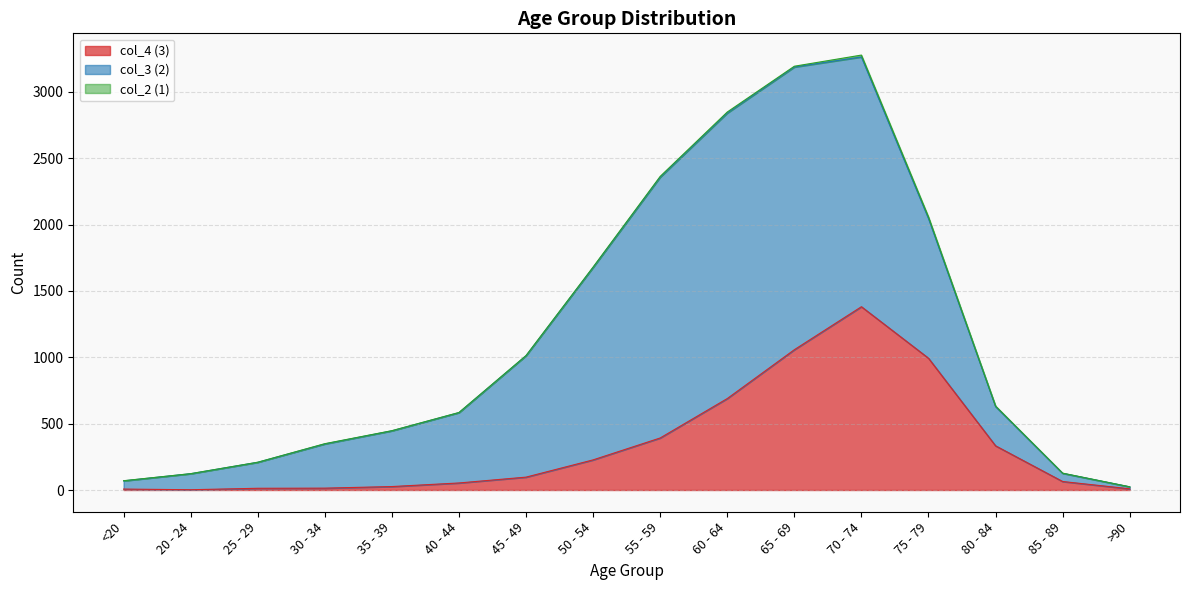

Reading left to right, what are all the values shown in this chart?

col_4 (3): <20=7	20 - 24=2	25 - 29=13	30 - 34=14	35 - 39=26	40 - 44=53	45 - 49=97	50 - 54=227	55 - 59=392	60 - 64=689	65 - 69=1057	70 - 74=1381	75 - 79=993	80 - 84=333	85 - 89=64	>90=9
col_3 (2): <20=62	20 - 24=121	25 - 29=196	30 - 34=333	35 - 39=420	40 - 44=530	45 - 49=915	50 - 54=1450	55 - 59=1965	60 - 64=2151	65 - 69=2130	70 - 74=1882	75 - 79=1053	80 - 84=296	85 - 89=62	>90=15
col_2 (1): <20=1	20 - 24=0	25 - 29=0	30 - 34=2	35 - 39=1	40 - 44=1	45 - 49=1	50 - 54=3	55 - 59=6	60 - 64=8	65 - 69=6	70 - 74=14	75 - 79=12	80 - 84=4	85 - 89=1	>90=0